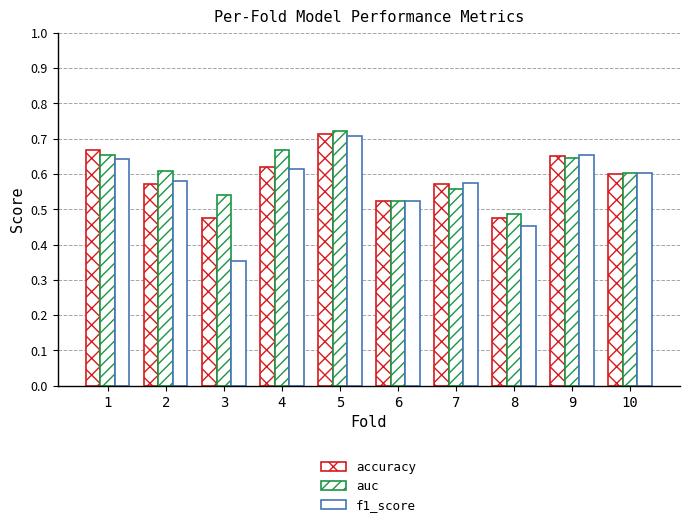

Does the chart contain stacked bars?

No